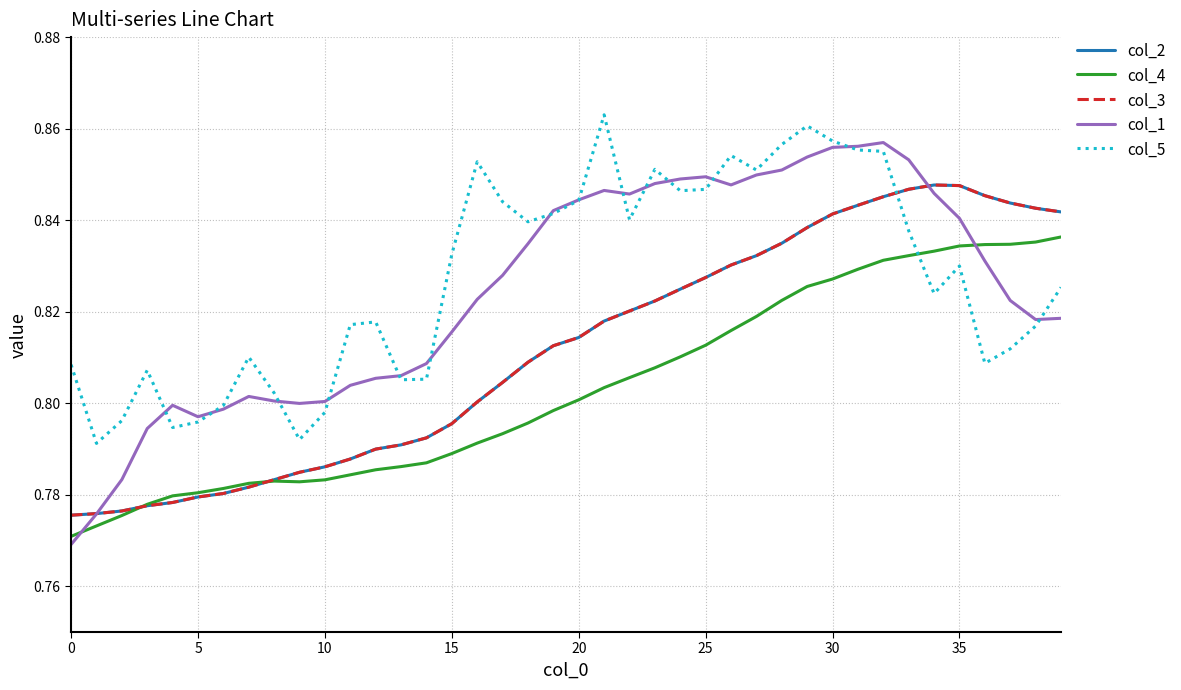

What is the value of the col_1 point at the 12th from the left?

0.8